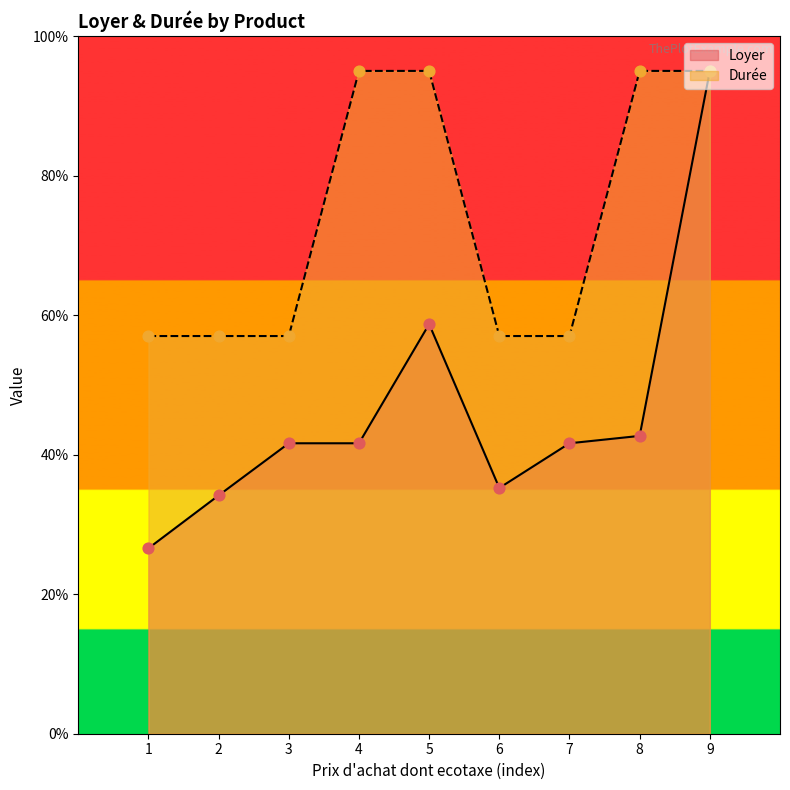

Which series has the largest Y range (max minus min)?

Loyer